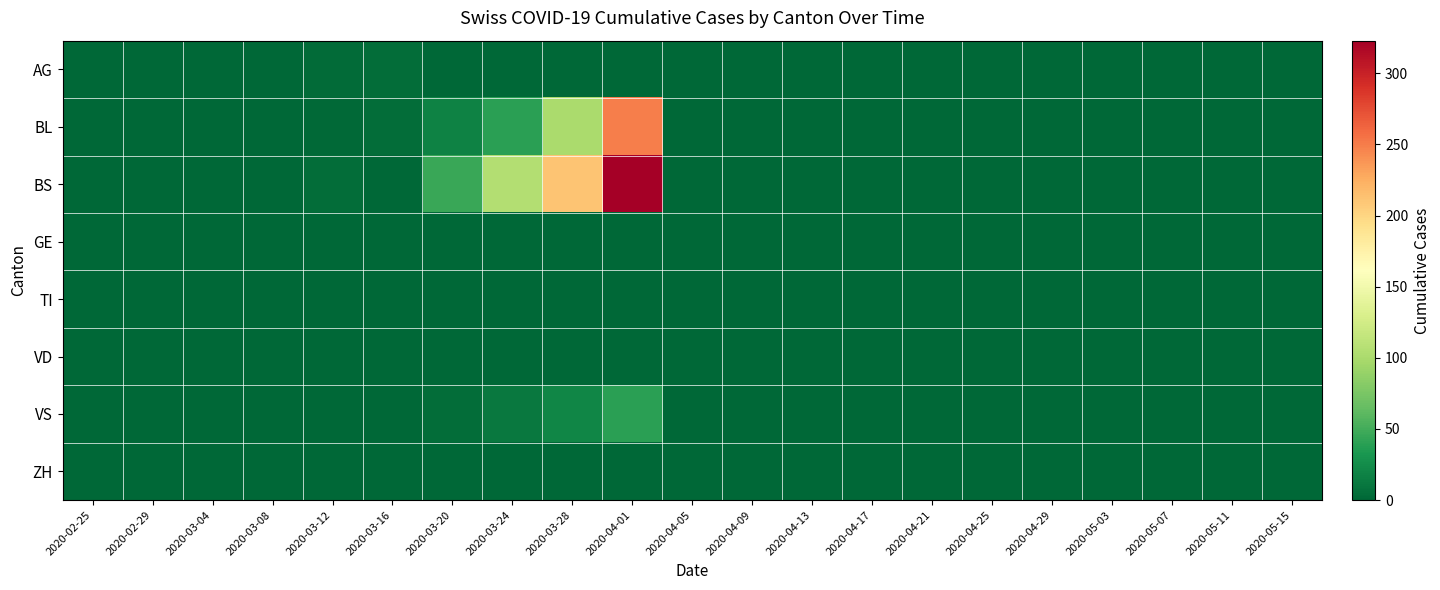

Reading right to left, extract all data points from this chart.

AG: 2020-05-15=0	2020-05-11=0	2020-05-07=0	2020-05-03=0	2020-04-29=0	2020-04-25=0	2020-04-21=0	2020-04-17=0	2020-04-13=0	2020-04-09=0	2020-04-05=0	2020-04-01=0	2020-03-28=0	2020-03-24=0	2020-03-20=0	2020-03-16=4	2020-03-12=3	2020-03-08=0	2020-03-04=0	2020-02-29=0	2020-02-25=0
BL: 2020-05-15=0	2020-05-11=0	2020-05-07=0	2020-05-03=0	2020-04-29=0	2020-04-25=0	2020-04-21=0	2020-04-17=0	2020-04-13=0	2020-04-09=0	2020-04-05=0	2020-04-01=249	2020-03-28=100	2020-03-24=40	2020-03-20=18	2020-03-16=5	2020-03-12=2	2020-03-08=0	2020-03-04=0	2020-02-29=0	2020-02-25=0
BS: 2020-05-15=0	2020-05-11=0	2020-05-07=0	2020-05-03=0	2020-04-29=0	2020-04-25=0	2020-04-21=0	2020-04-17=0	2020-04-13=0	2020-04-09=0	2020-04-05=0	2020-04-01=323	2020-03-28=211	2020-03-24=105	2020-03-20=46	2020-03-16=0	2020-03-12=4	2020-03-08=0	2020-03-04=0	2020-02-29=0	2020-02-25=0
GE: 2020-05-15=0	2020-05-11=0	2020-05-07=0	2020-05-03=0	2020-04-29=0	2020-04-25=0	2020-04-21=0	2020-04-17=0	2020-04-13=0	2020-04-09=0	2020-04-05=0	2020-04-01=0	2020-03-28=0	2020-03-24=0	2020-03-20=0	2020-03-16=0	2020-03-12=0	2020-03-08=0	2020-03-04=0	2020-02-29=0	2020-02-25=0
TI: 2020-05-15=0	2020-05-11=0	2020-05-07=0	2020-05-03=0	2020-04-29=0	2020-04-25=0	2020-04-21=0	2020-04-17=0	2020-04-13=0	2020-04-09=0	2020-04-05=0	2020-04-01=0	2020-03-28=0	2020-03-24=0	2020-03-20=0	2020-03-16=0	2020-03-12=0	2020-03-08=0	2020-03-04=0	2020-02-29=0	2020-02-25=0
VD: 2020-05-15=0	2020-05-11=0	2020-05-07=0	2020-05-03=0	2020-04-29=0	2020-04-25=0	2020-04-21=0	2020-04-17=0	2020-04-13=0	2020-04-09=0	2020-04-05=0	2020-04-01=0	2020-03-28=0	2020-03-24=0	2020-03-20=0	2020-03-16=0	2020-03-12=0	2020-03-08=0	2020-03-04=0	2020-02-29=0	2020-02-25=0
VS: 2020-05-15=0	2020-05-11=0	2020-05-07=0	2020-05-03=0	2020-04-29=0	2020-04-25=0	2020-04-21=0	2020-04-17=0	2020-04-13=0	2020-04-09=0	2020-04-05=0	2020-04-01=40	2020-03-28=21	2020-03-24=12	2020-03-20=5	2020-03-16=0	2020-03-12=0	2020-03-08=0	2020-03-04=0	2020-02-29=0	2020-02-25=0
ZH: 2020-05-15=0	2020-05-11=0	2020-05-07=0	2020-05-03=0	2020-04-29=0	2020-04-25=0	2020-04-21=0	2020-04-17=0	2020-04-13=0	2020-04-09=0	2020-04-05=0	2020-04-01=0	2020-03-28=0	2020-03-24=0	2020-03-20=0	2020-03-16=0	2020-03-12=0	2020-03-08=0	2020-03-04=0	2020-02-29=0	2020-02-25=0